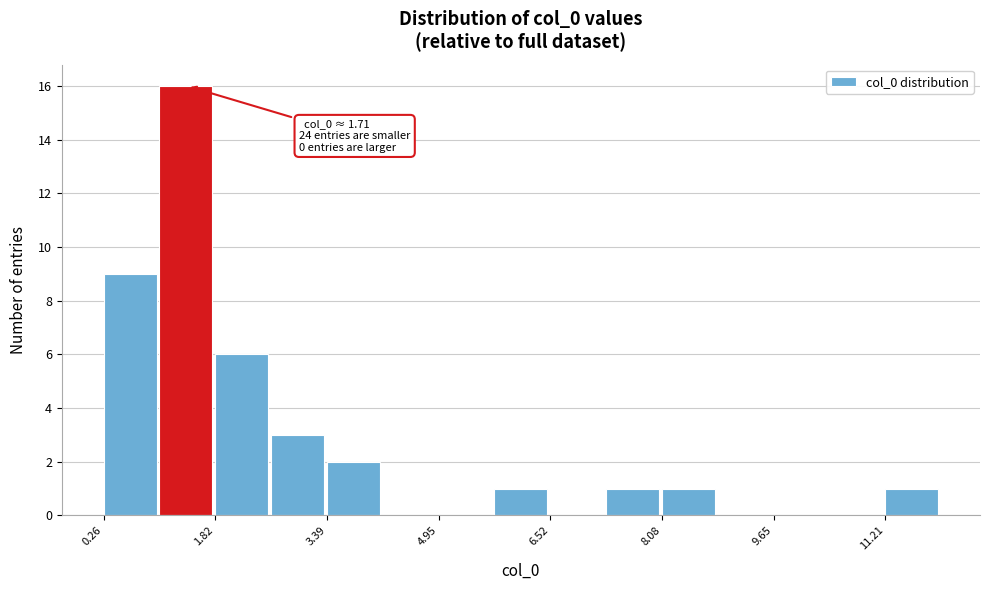

Read against the x-axis, roughly where is the centre of the tallest bar?

1.4